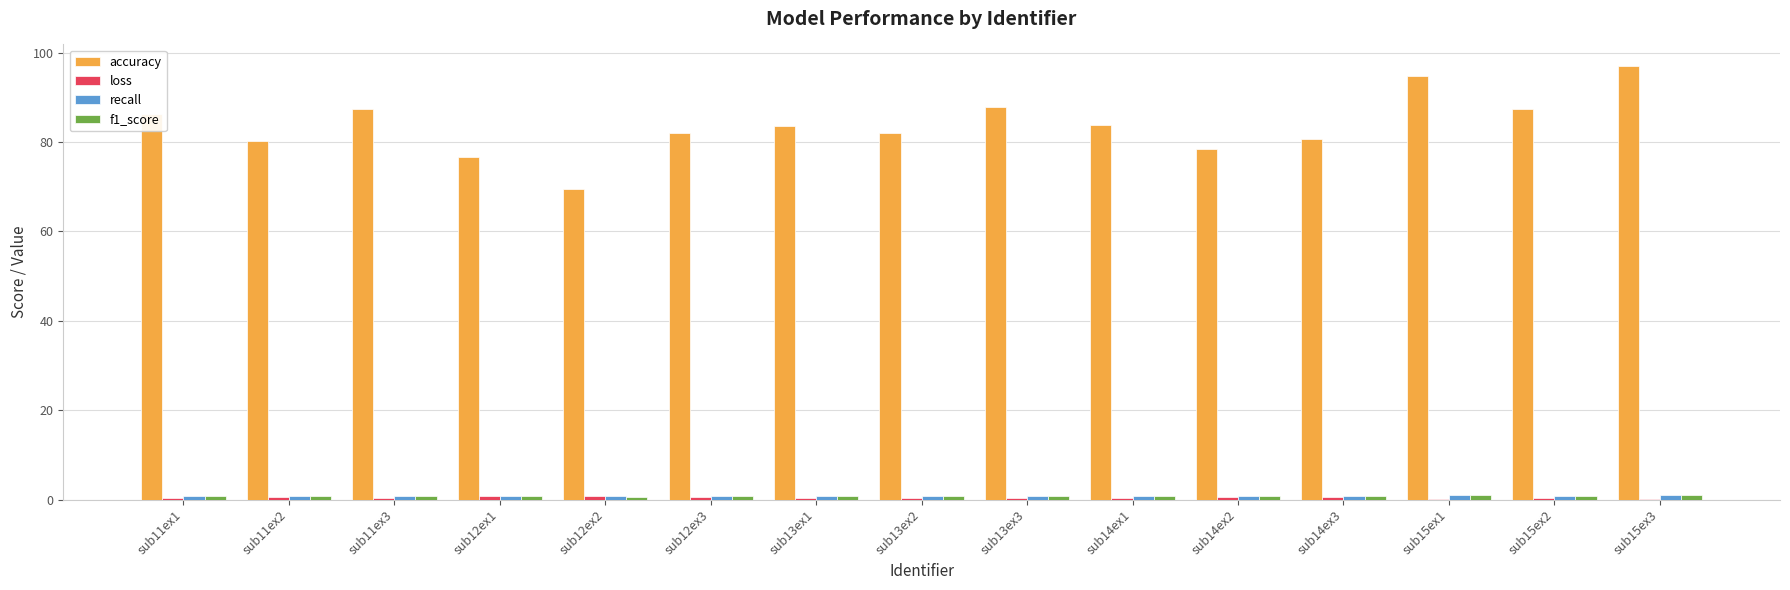

What is the spread (max minus min) of values at sub12ex3?

81.3